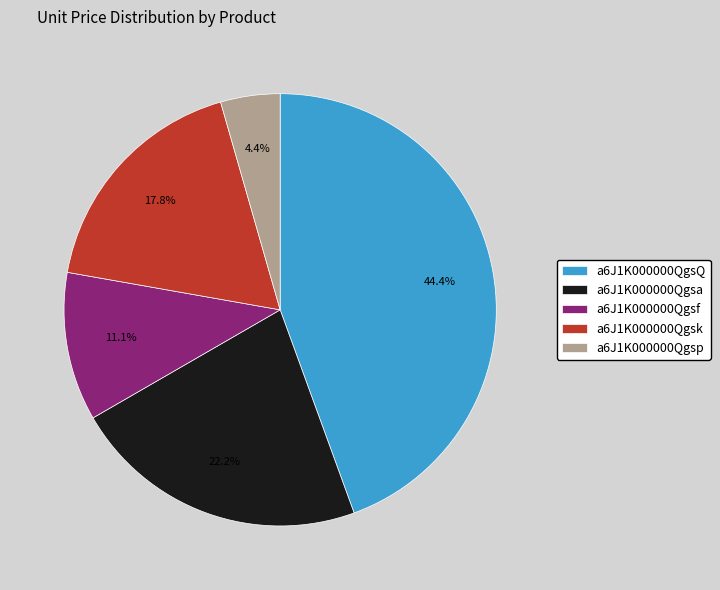

To the nearest percent, what is the difference between the a6J1K000000Qgsa and a6J1K000000Qgsf slice percentages?

11%